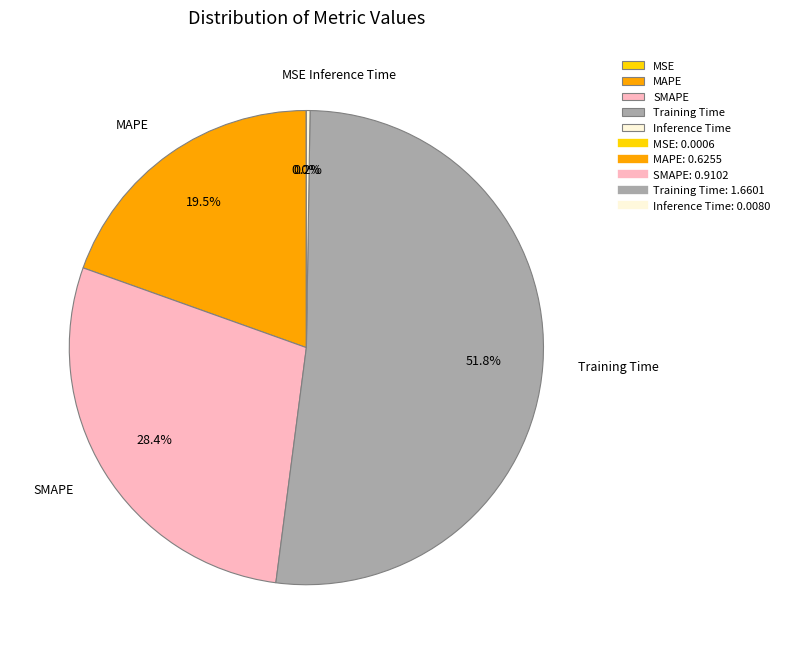

What is the largest slice in the pie chart?

Training Time